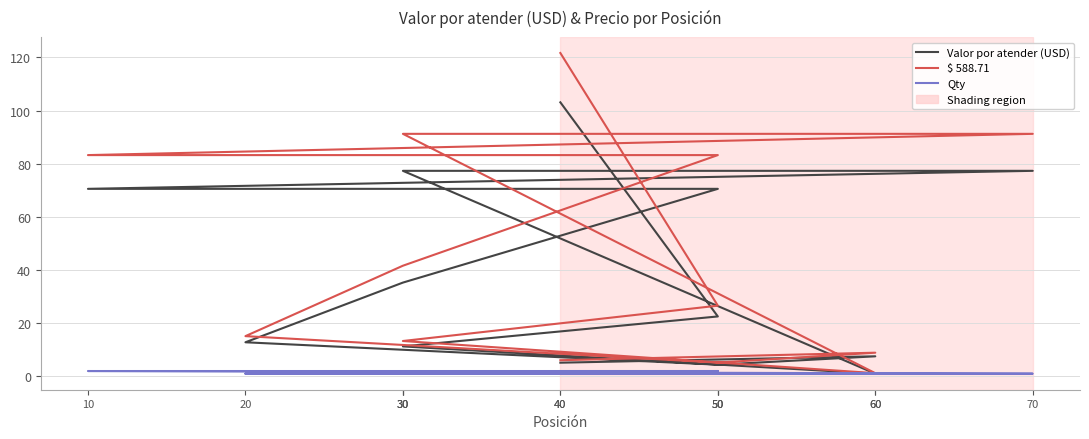

Where is Qty nearest to the value 1?

30